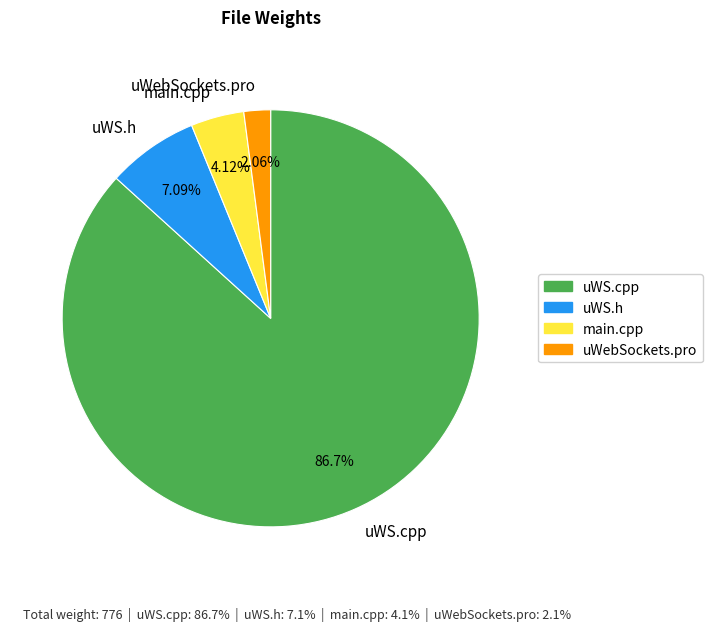

The main.cpp slice represents 4% of the pie. True or false?

True